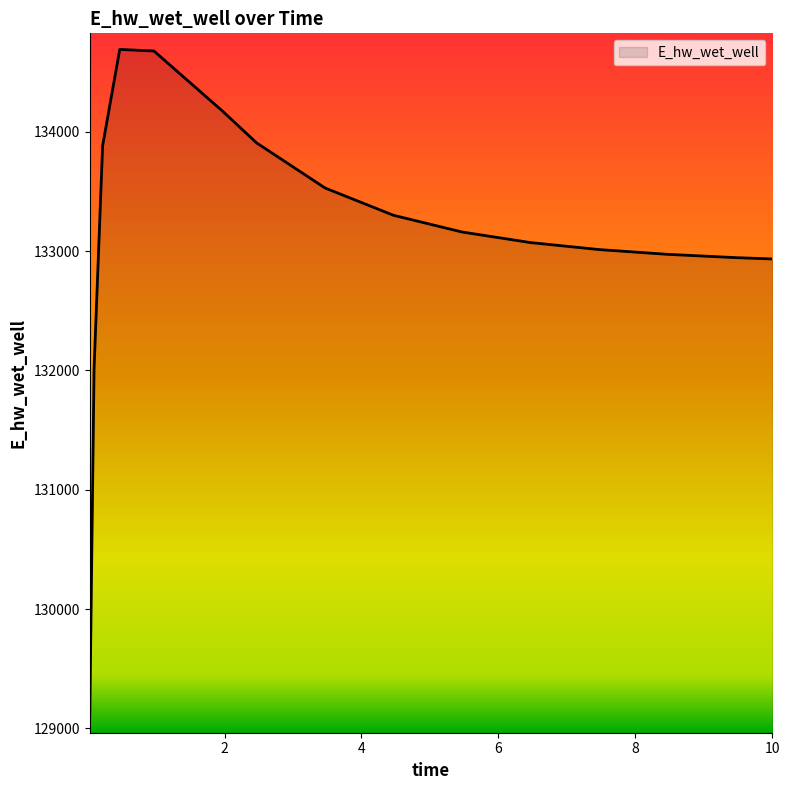

What is the greatest value displayed?

134689.6